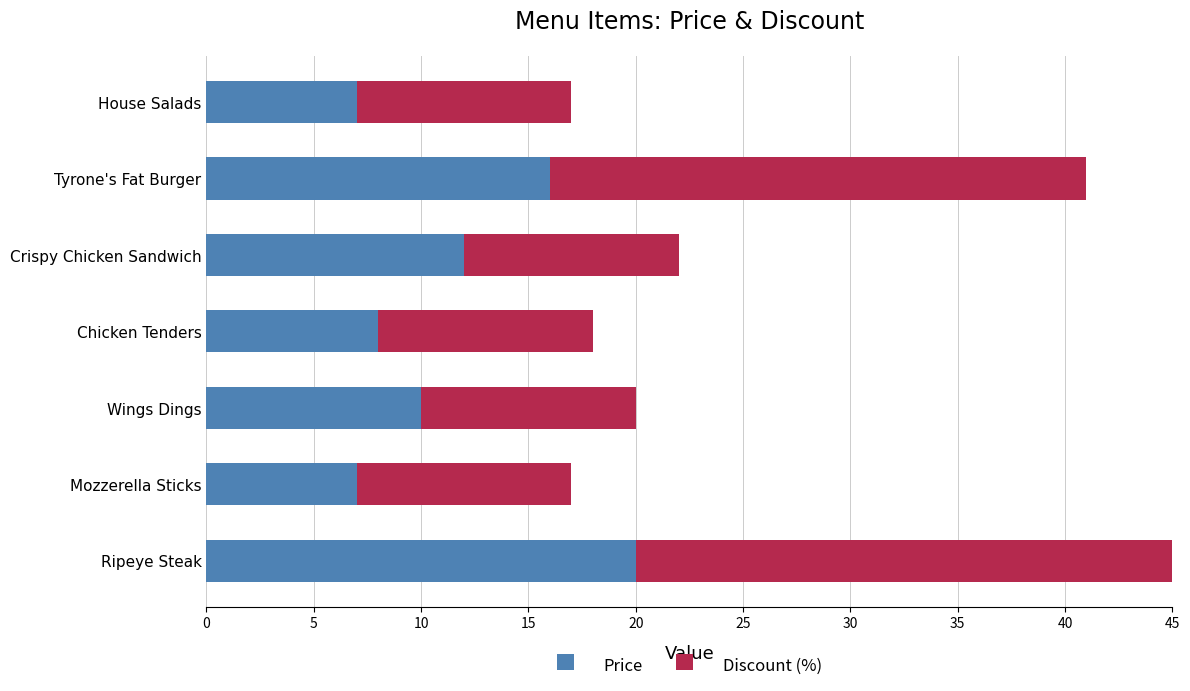

What is the sum of all Price values?

80